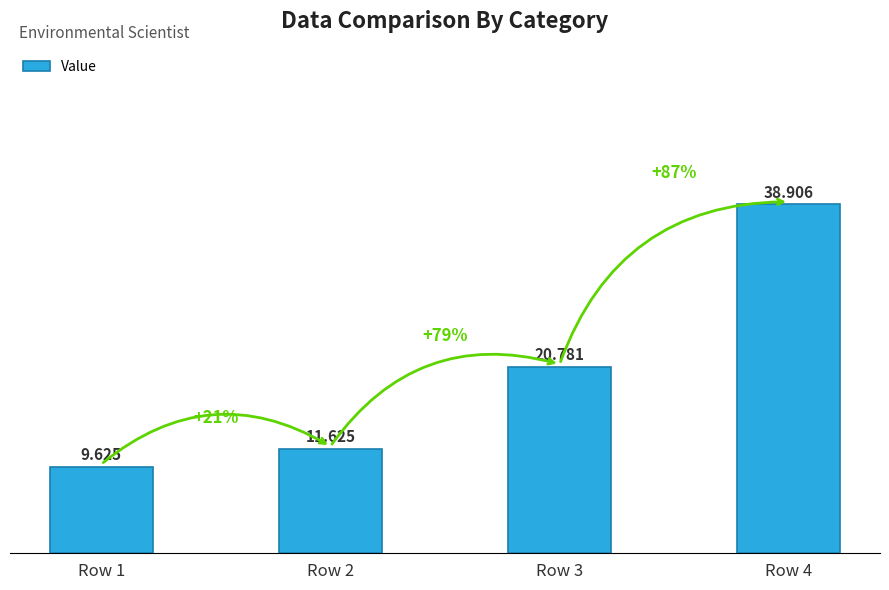

How many series are shown in this chart?

1